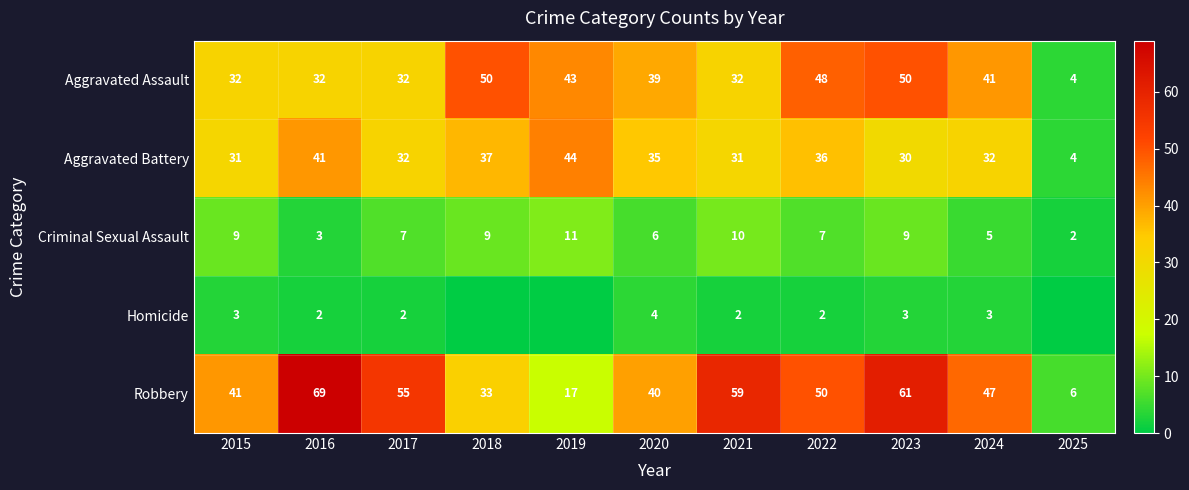

What is the spread (max minus min) of values at 2017?

53